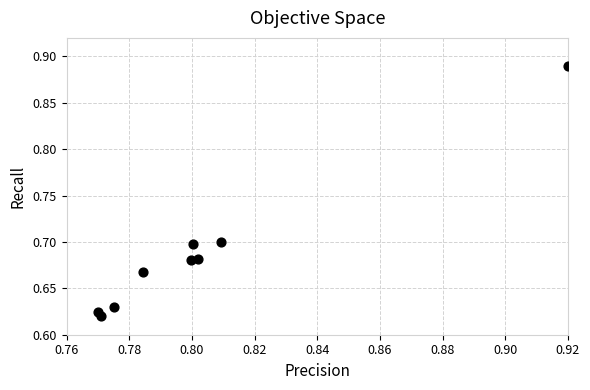

What is the average X value?

0.8